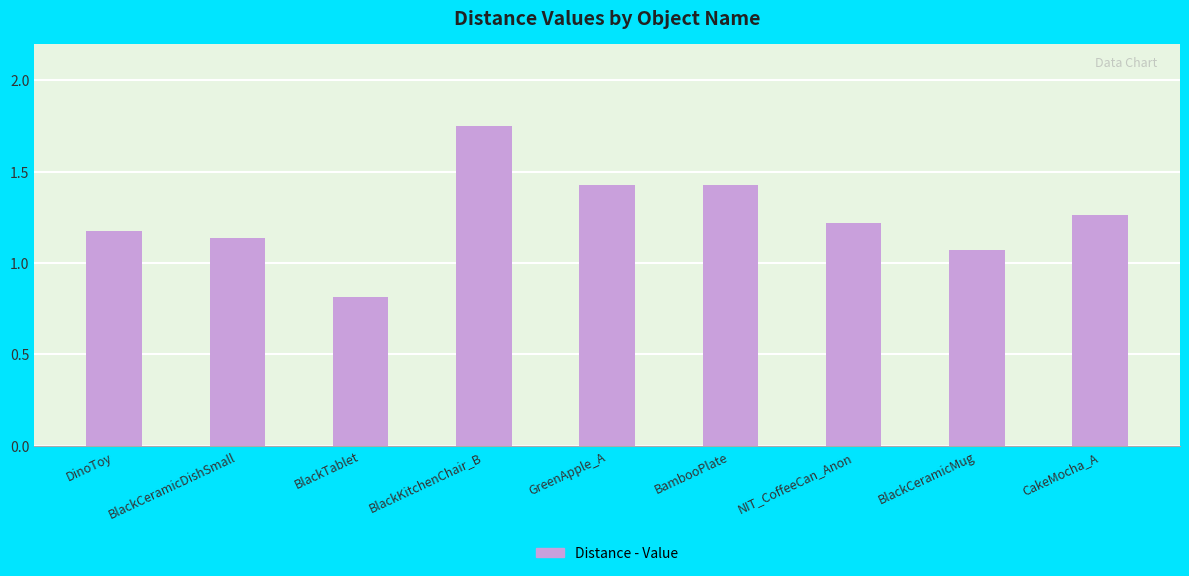

What is the change in value from BlackKitchenChair_B to GreenApple_A?

-0.3